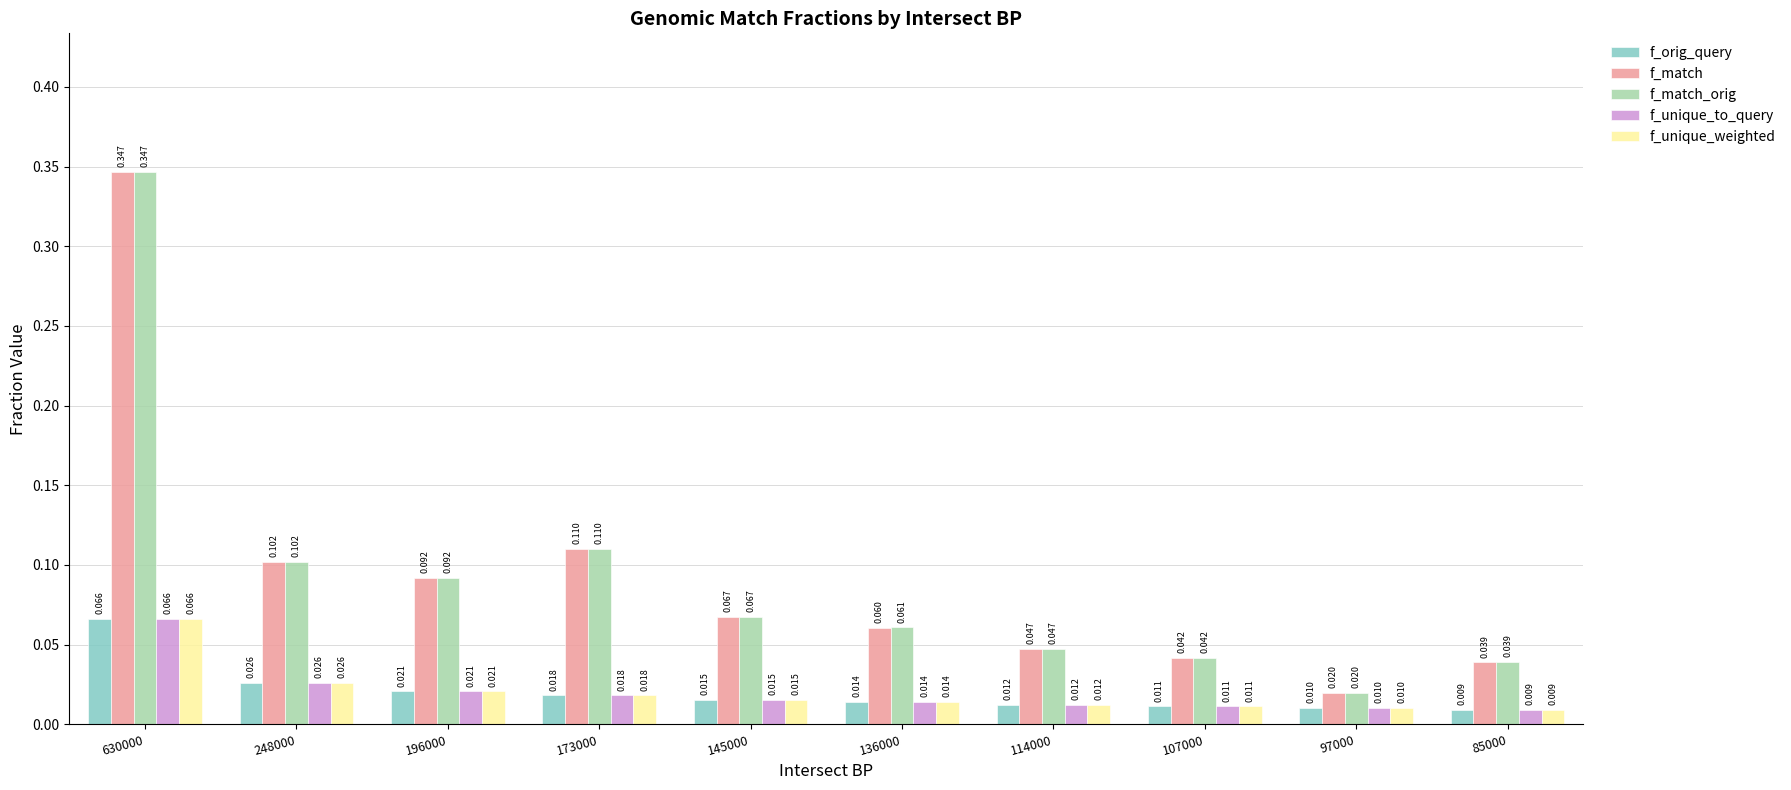

Which series has the largest total across all categories?

f_match_orig